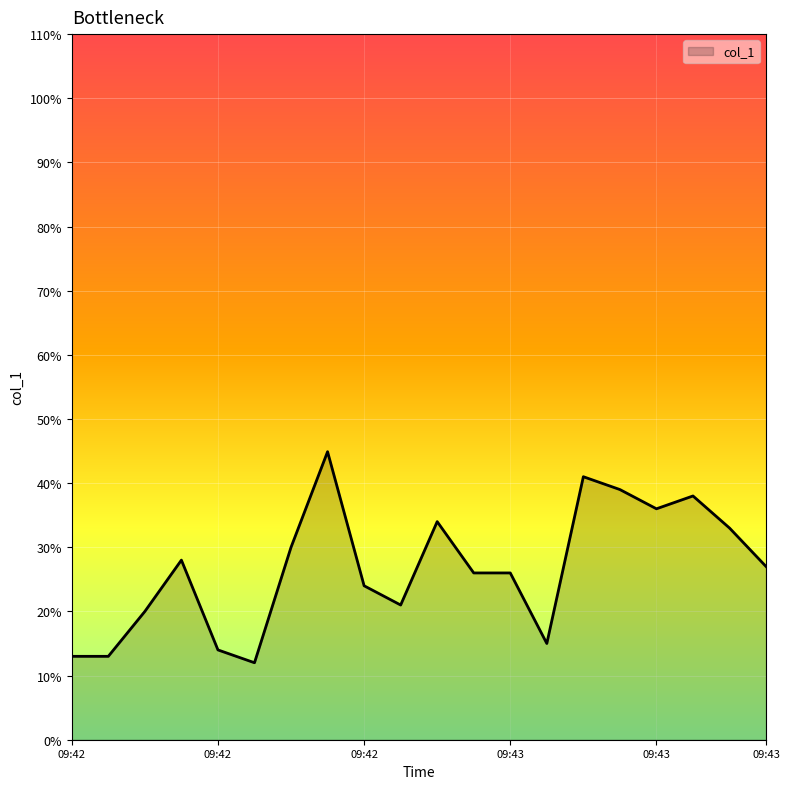

Count the number of data series in this chart.

1